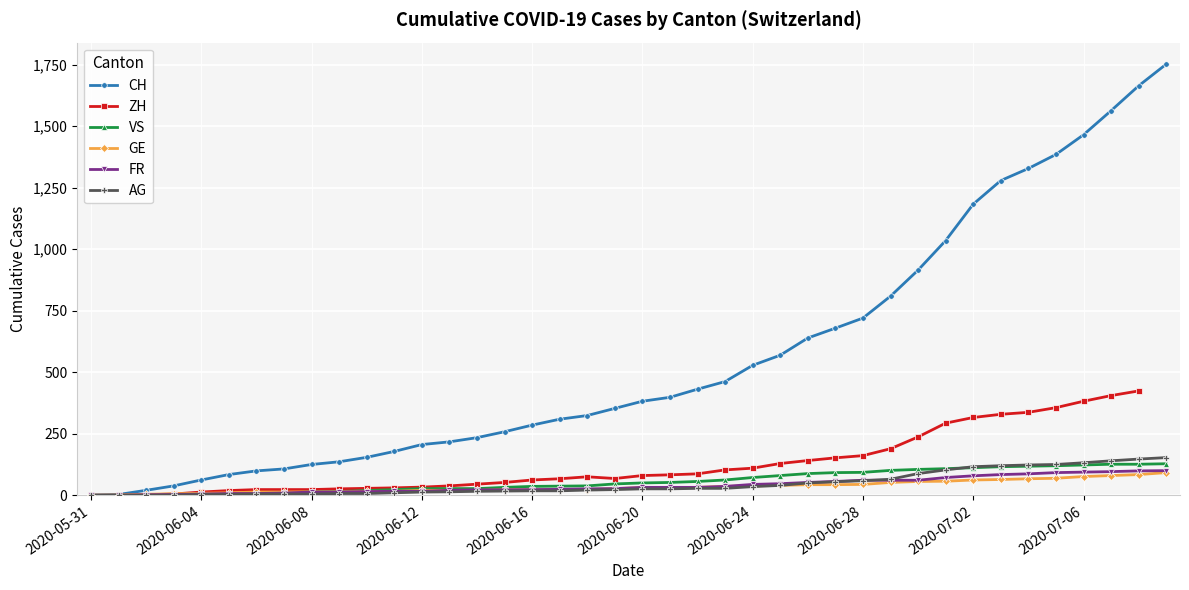

Is this an area chart (filled region under the line)?

No